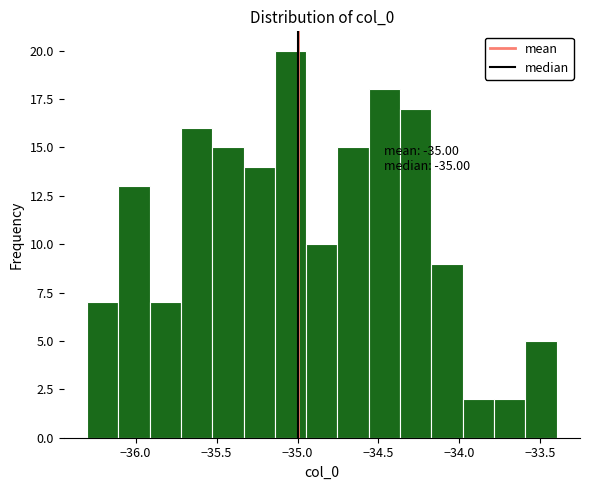

Read against the x-axis, roughly where is the centre of the tallest bar?

-35.05